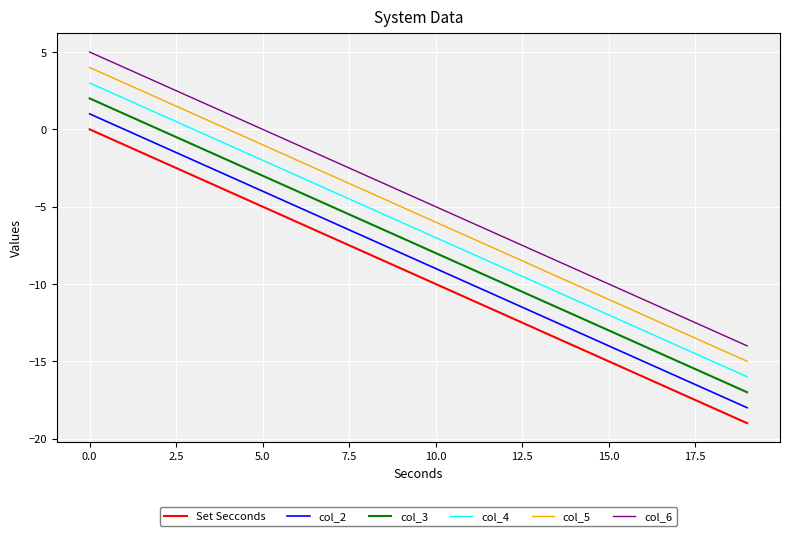

What are all the series names shown in the legend?

Set Secconds, col_2, col_3, col_4, col_5, col_6